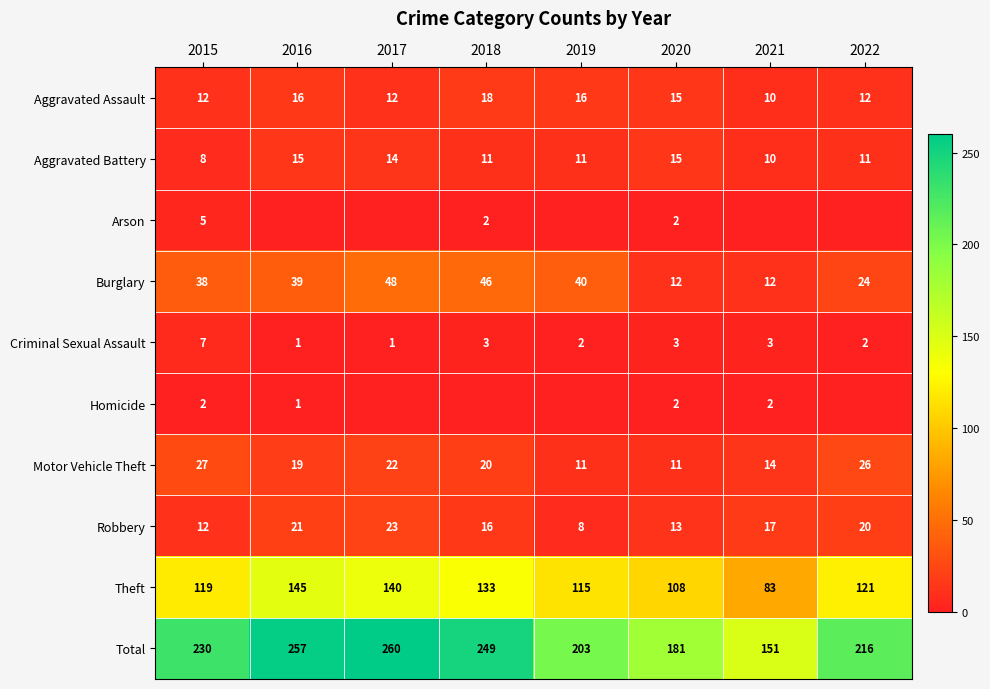

What is the difference between the maximum and minimum values in the Total series?

109